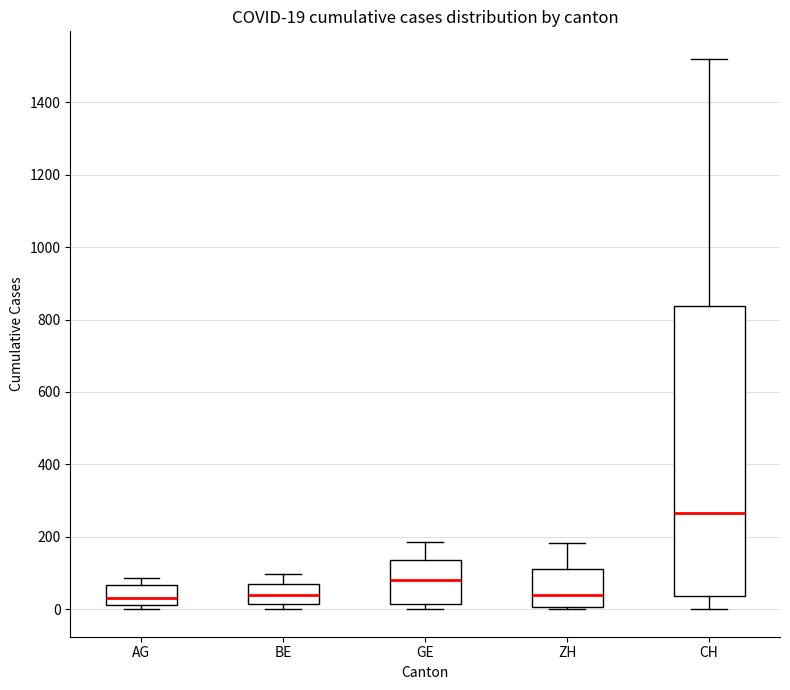

Which box has the highest median line?

CH